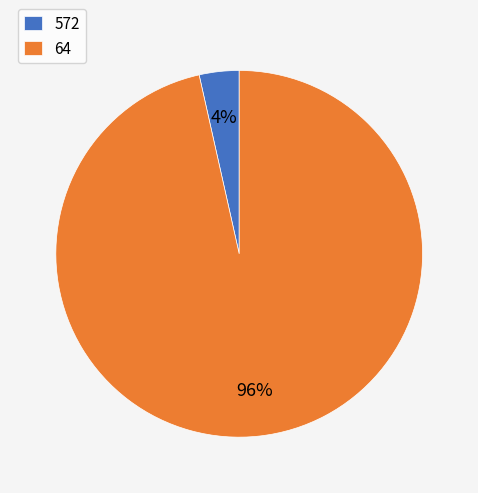

Which has a higher value, 572 or 64?

64